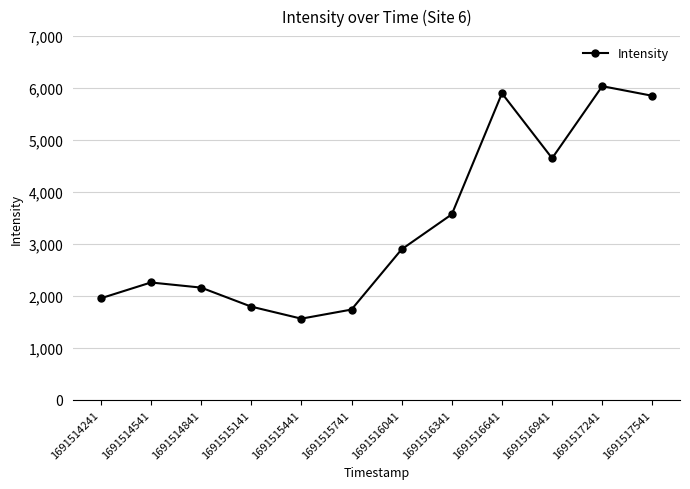

True or false: the data shows 5851.1 at 1691517541.

True